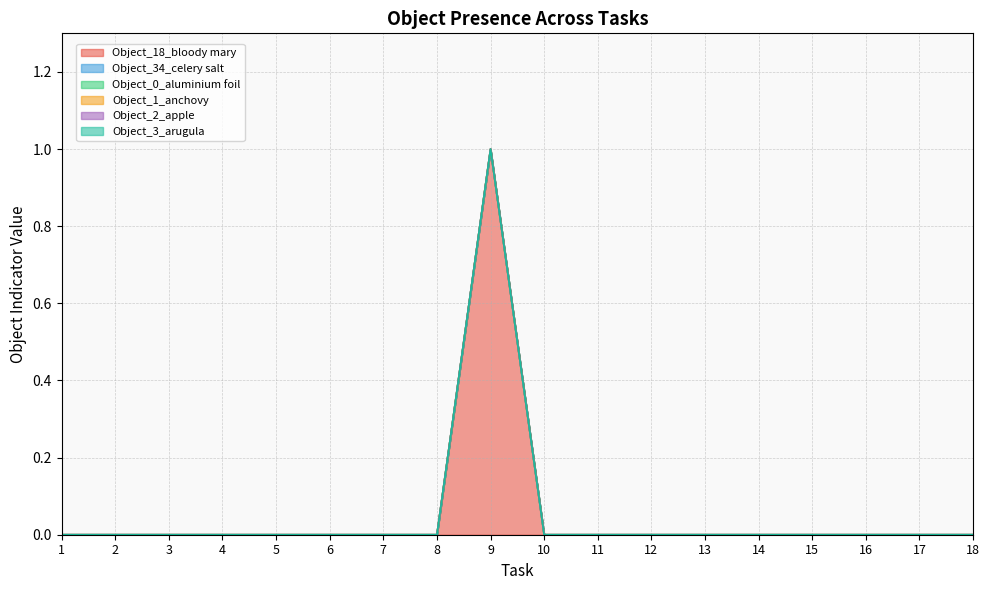

Count the number of categories in the chart.

18